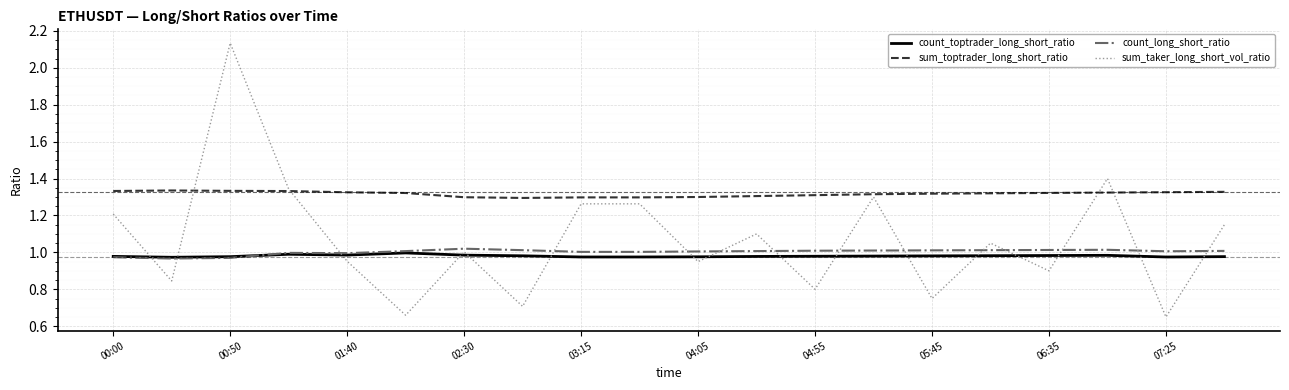

Which series has the largest total across all categories?

sum_toptrader_long_short_ratio